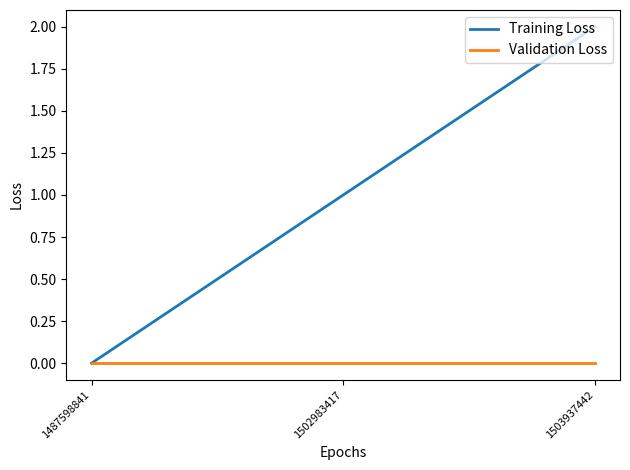

List the series in order of their overall mean, lowest first.

Validation Loss, Training Loss